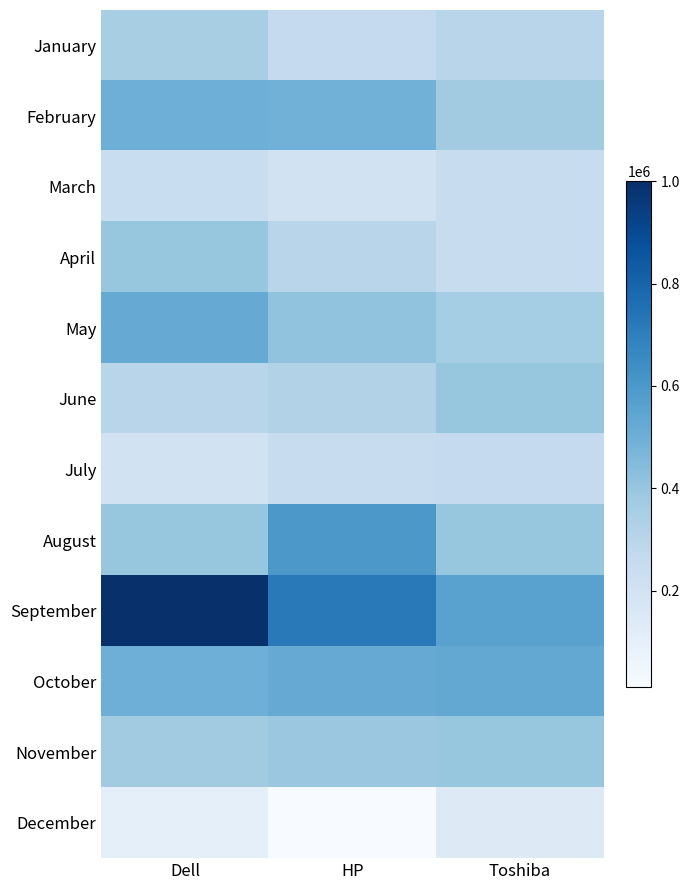

At which category is the sum across all series the highest?

Dell